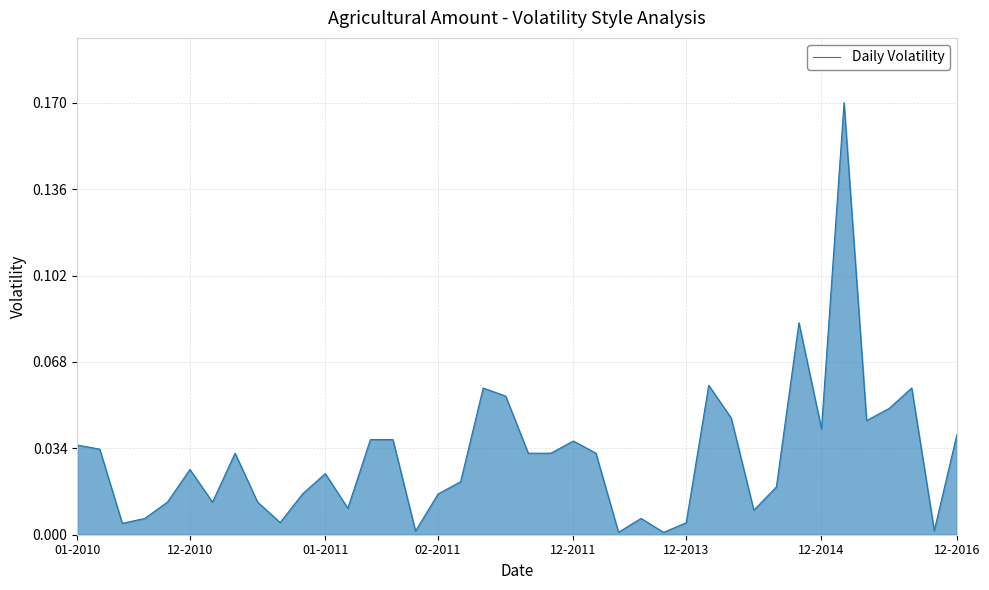

Count the number of data series in this chart.

1